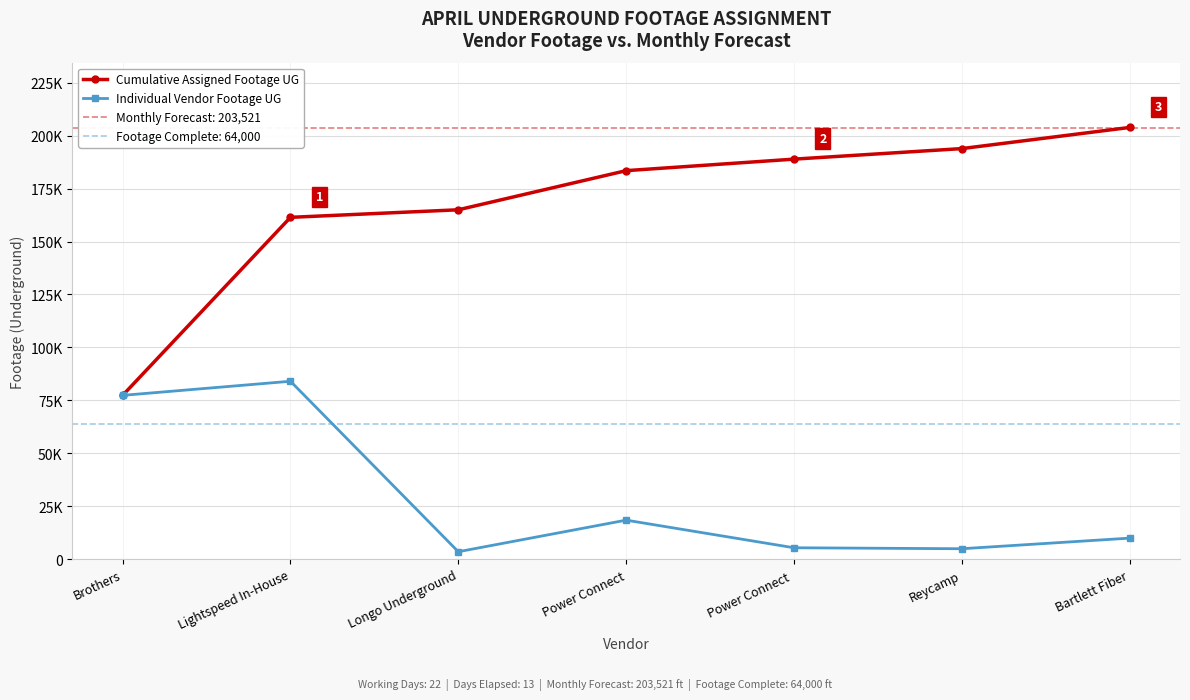

What is the label of the 5th point from the left?

Power Connect 